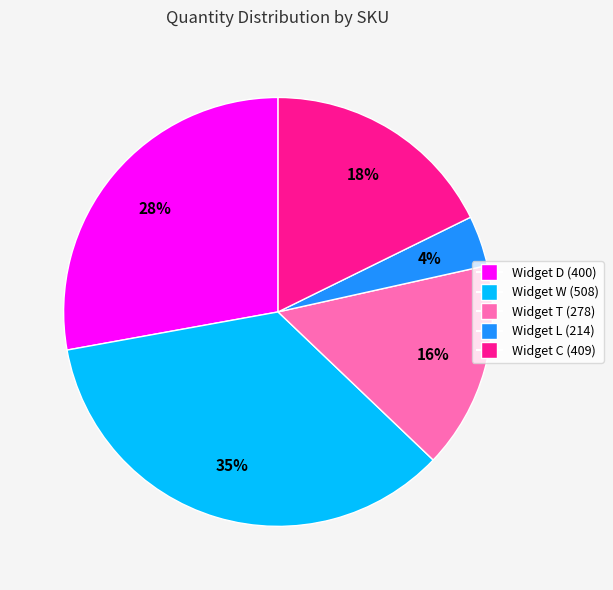

Is there a majority slice in this chart?

No